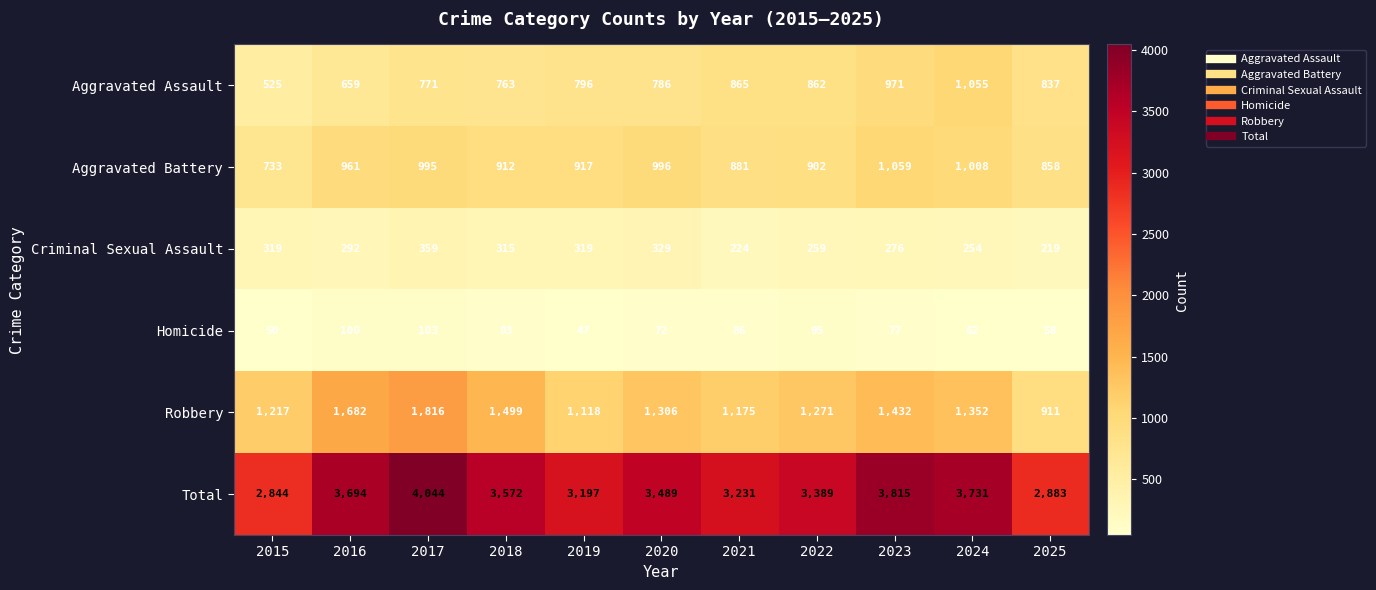

Which series has the largest total across all categories?

Total